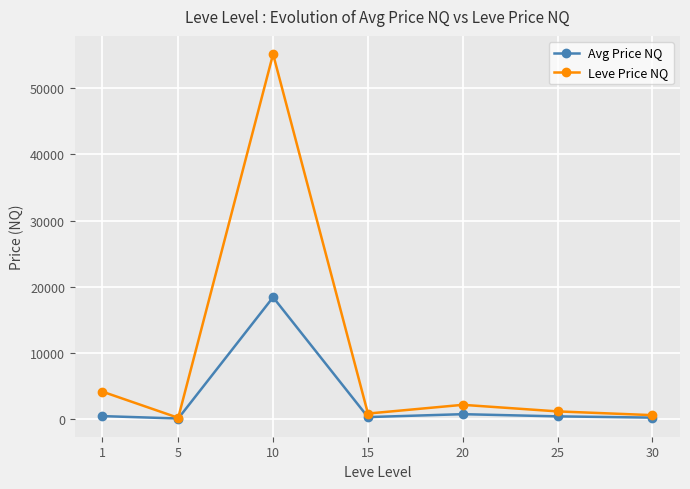

How many series are shown in this chart?

2